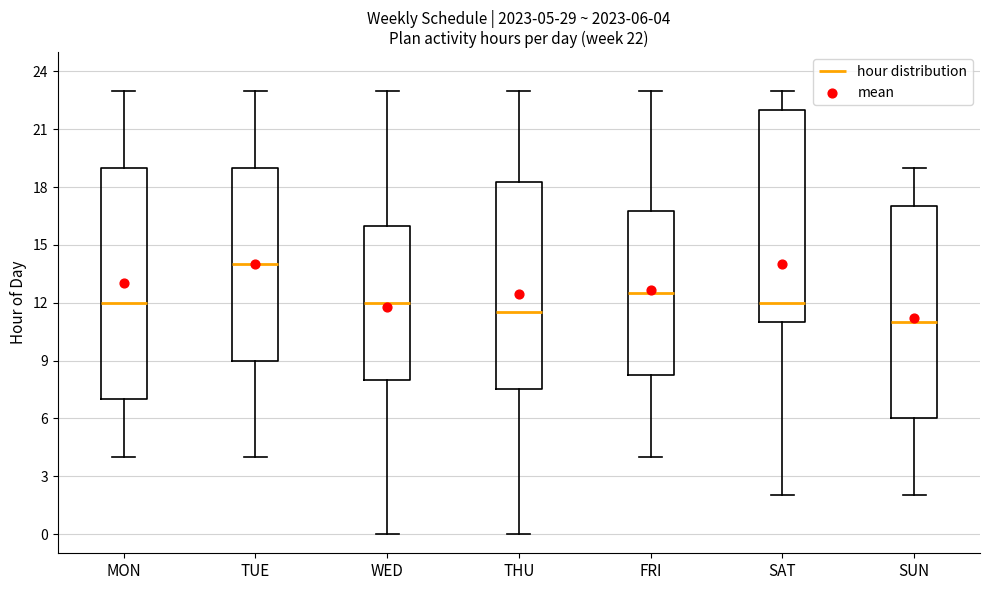

Comparing the boxes themselves (not the whiskers), which one is the tallest?

MON